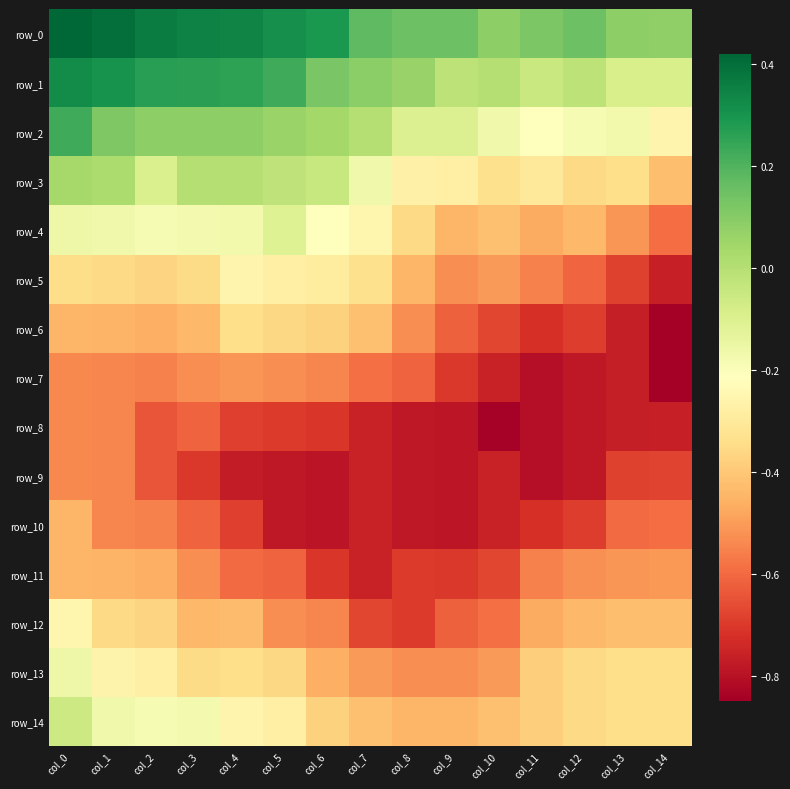

What is the difference between the row_7 values at col_4 and col_7?

0.1